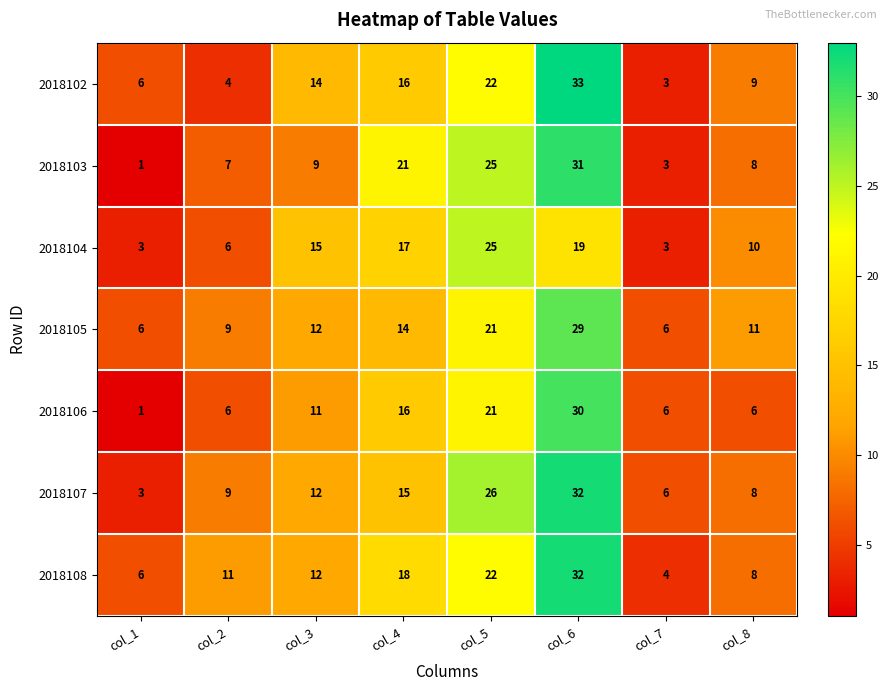

How many categories are shown in the chart?

8